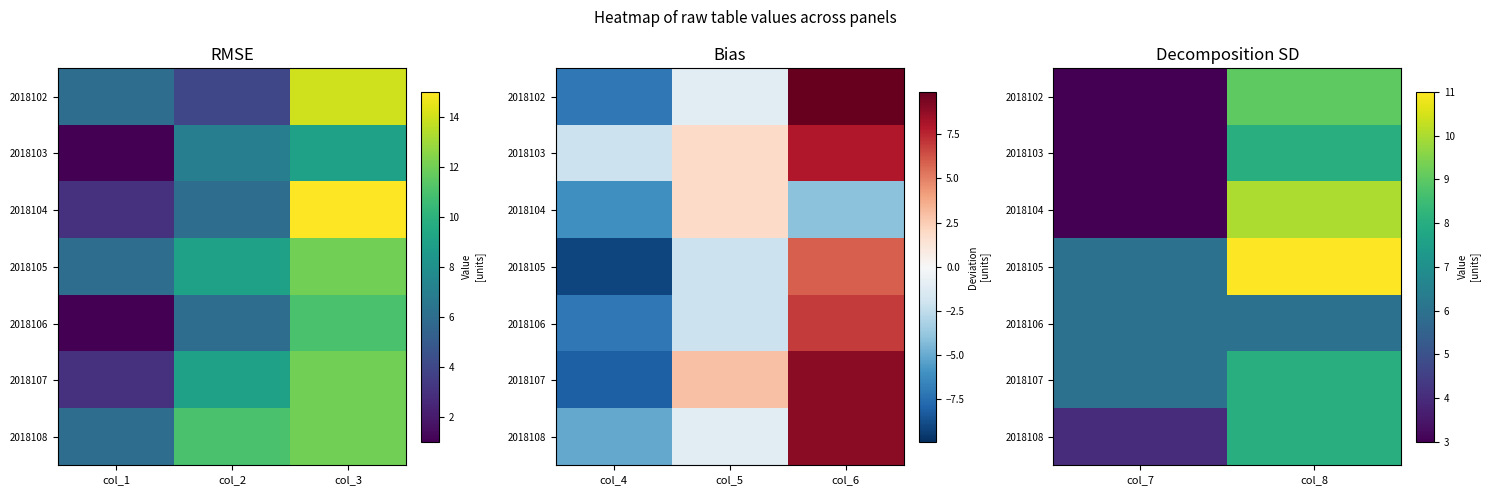

What is the minimum value for 2018107?

6